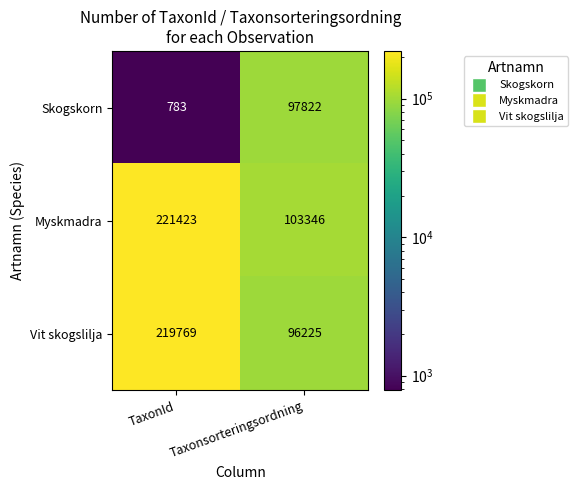

Where is Skogskorn nearest to the value 49302?

TaxonId